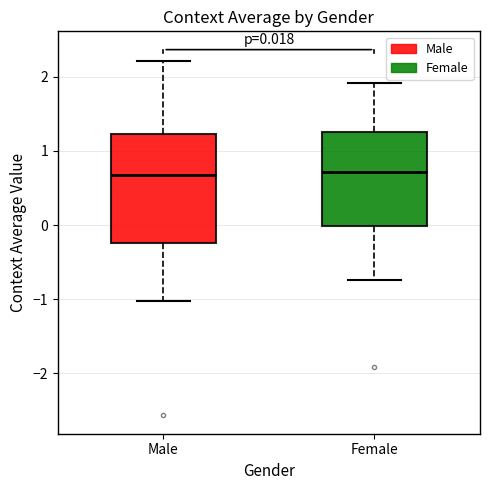

Comparing the boxes themselves (not the whiskers), which one is the tallest?

Male